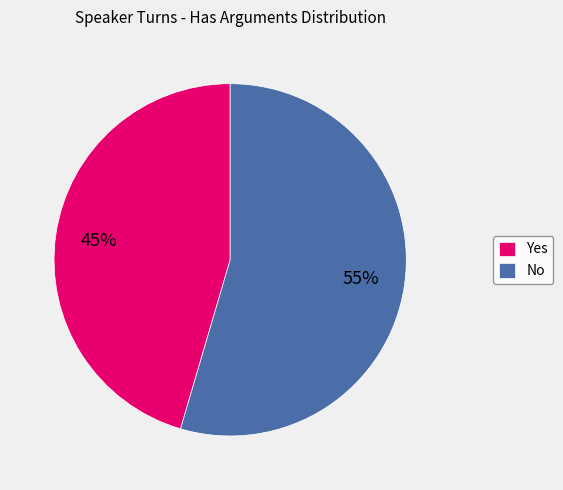

How many segments does this pie chart have?

2